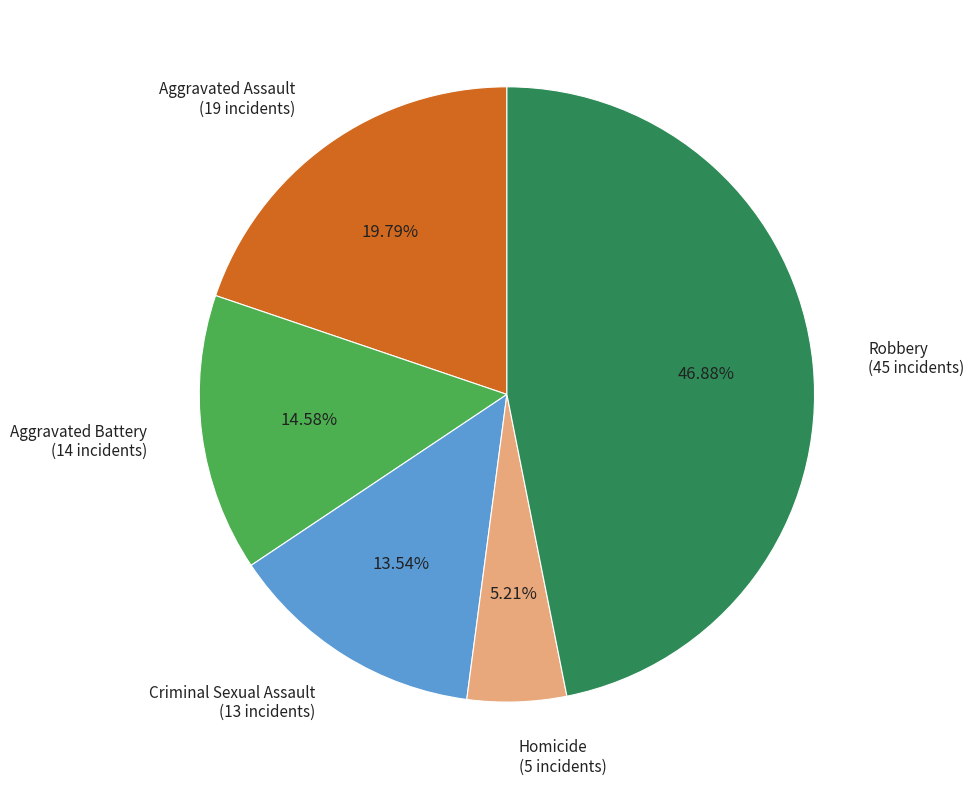

To the nearest percent, what is the difference between the Aggravated Assault and Aggravated Battery slice percentages?

5%